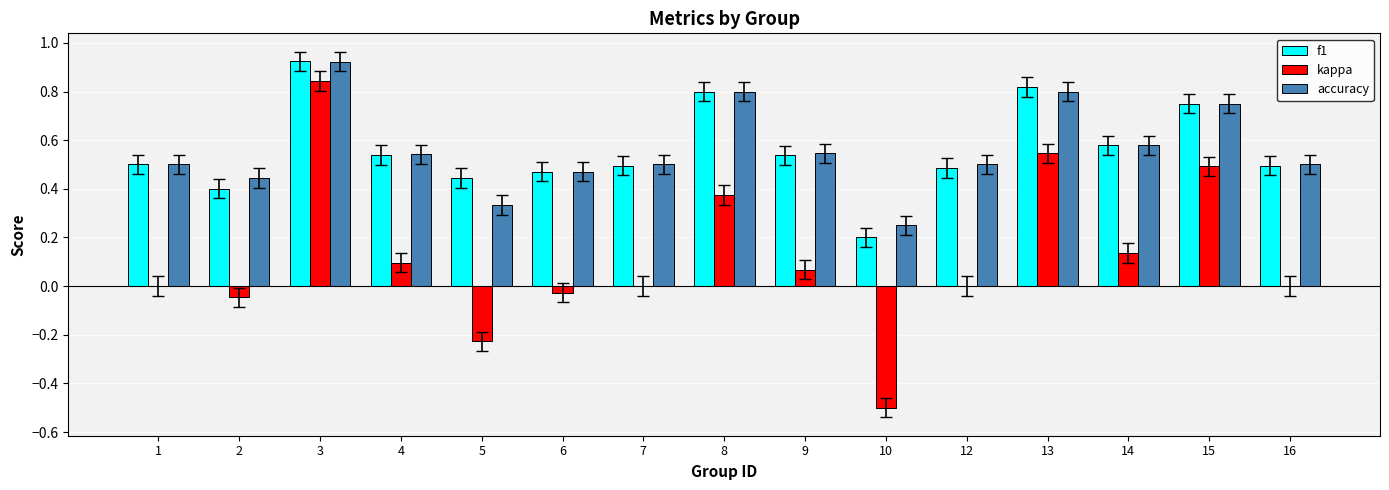

True or false: f1 has a value of 0.4 at 2.

True